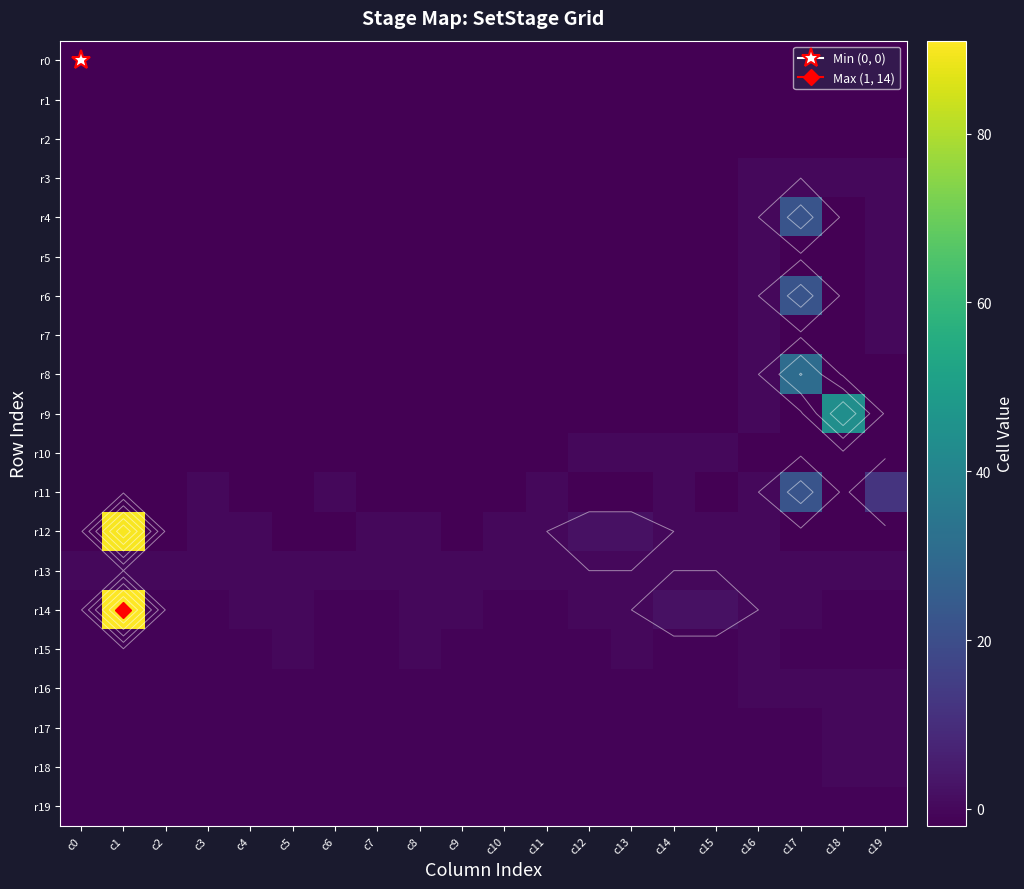

The r3 series shows -1 at c5. True or false?

False